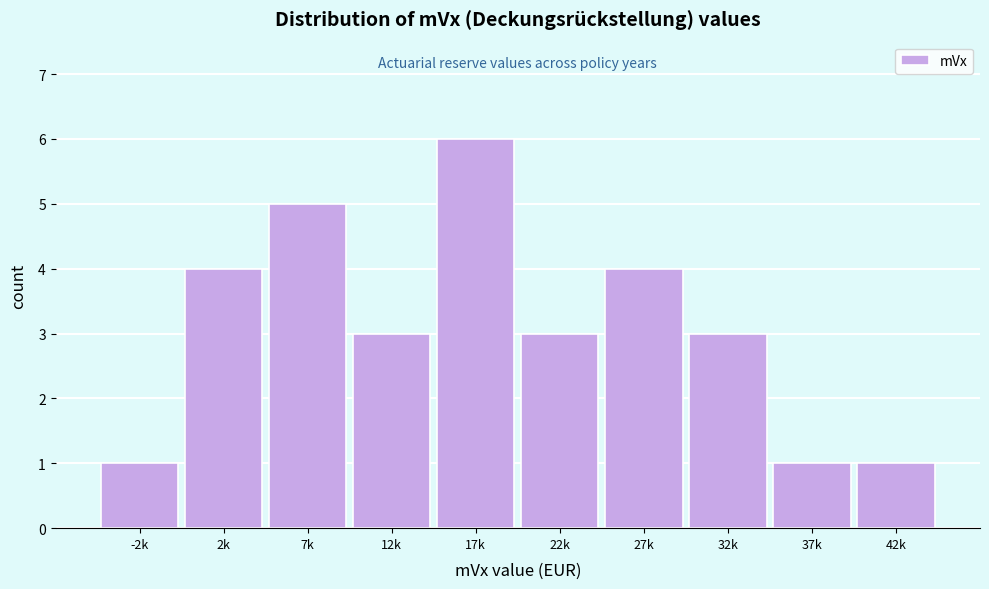

Reading left to right, what are all the values shown in this chart?

-2k=1	2k=4	7k=5	12k=3	17k=6	22k=3	27k=4	32k=3	37k=1	42k=1